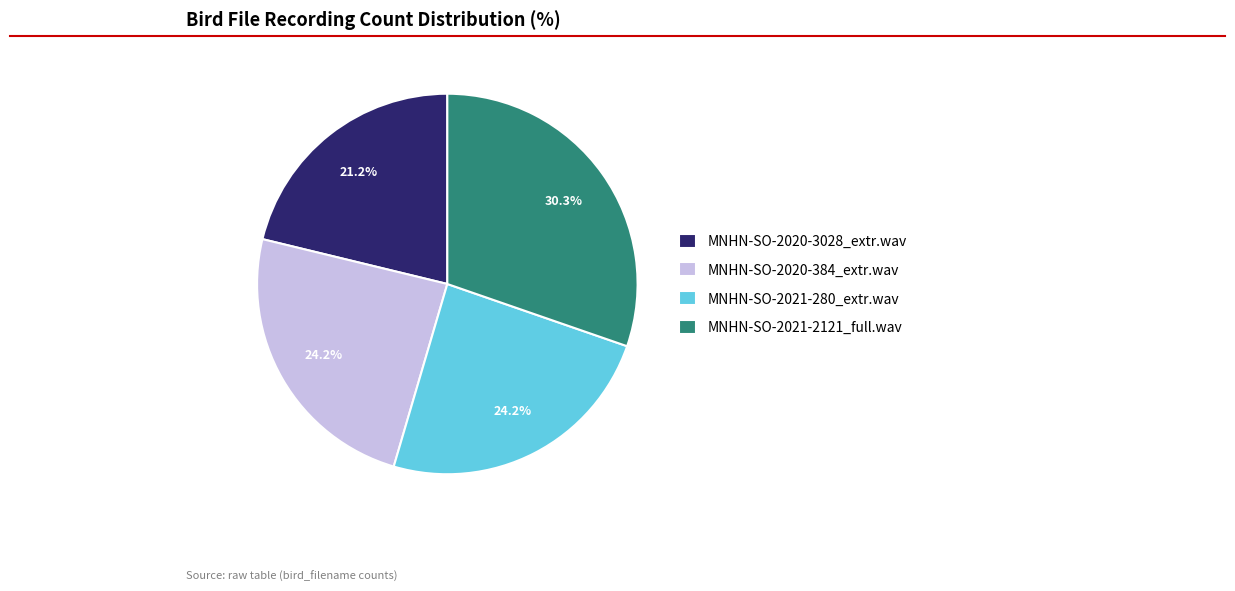

What is the largest slice in the pie chart?

MNHN-SO-2021-2121_full.wav